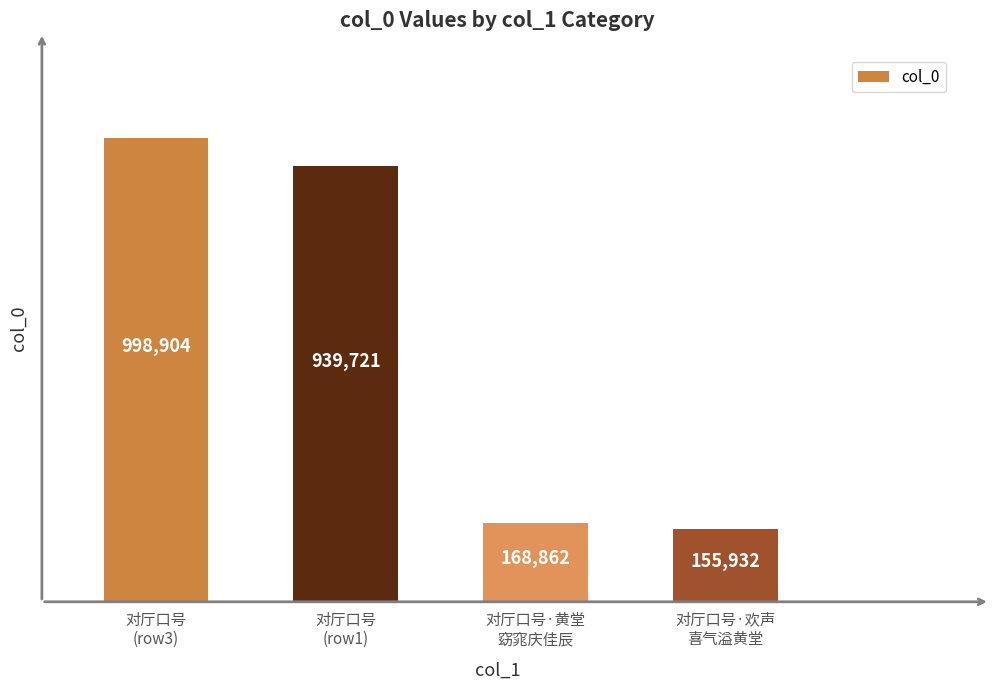

What is the label of the 3rd bar from the right?

对厅口号
(row1)